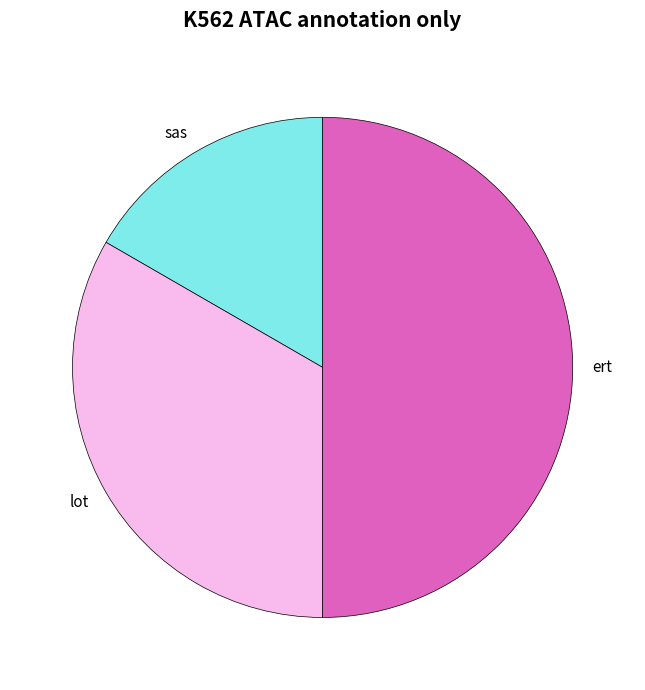

Does lot represent more than half of the total?

No